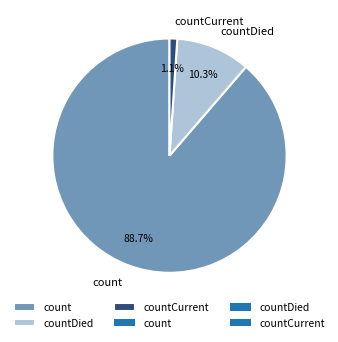

What percentage is the countDied slice, to the nearest percent?

10%